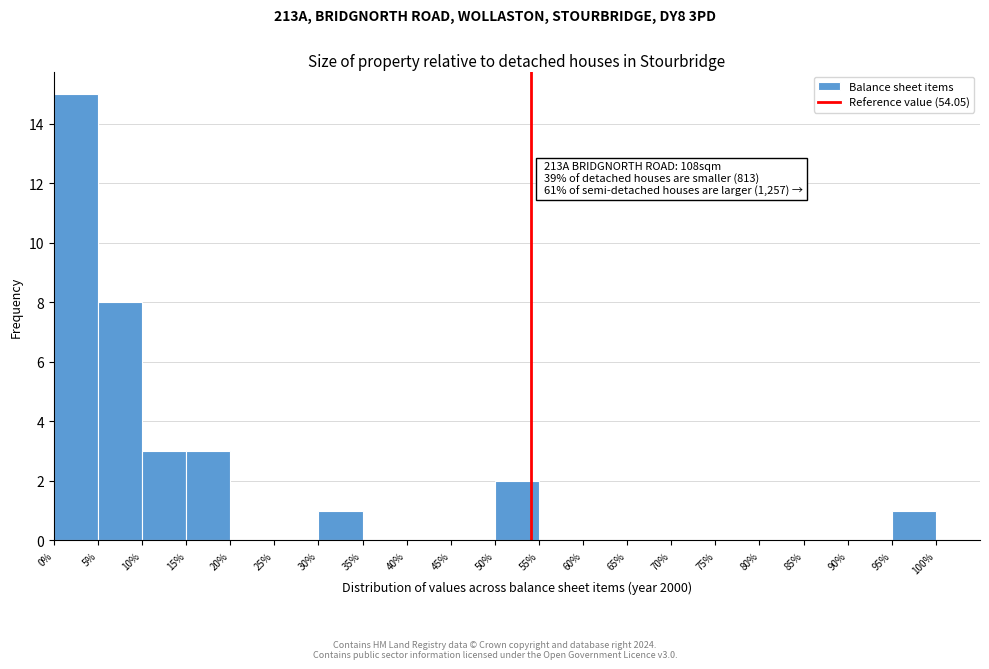

Which range on the x-axis has the tallest bar?

0% to 5%